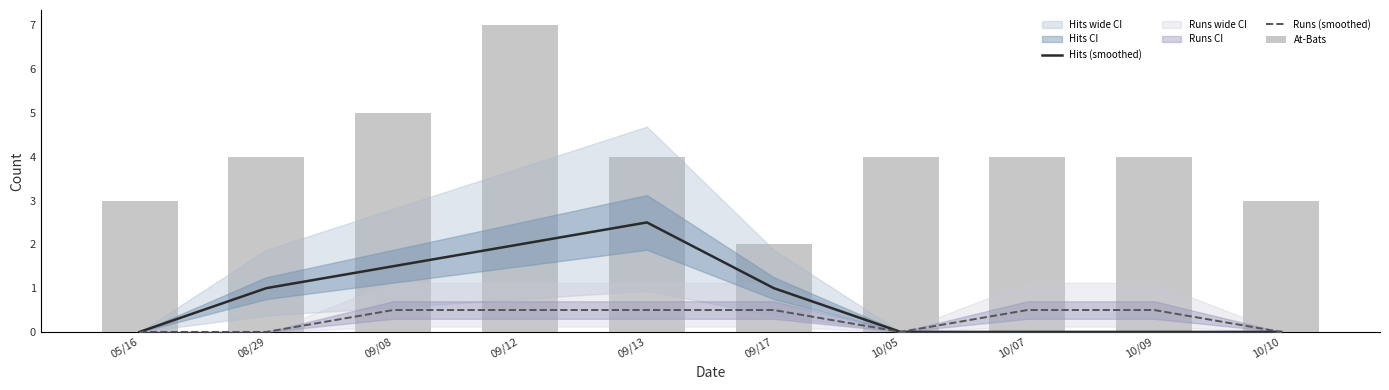

What is the difference between the At-Bats values at 09/17 and 10/07?

2.0